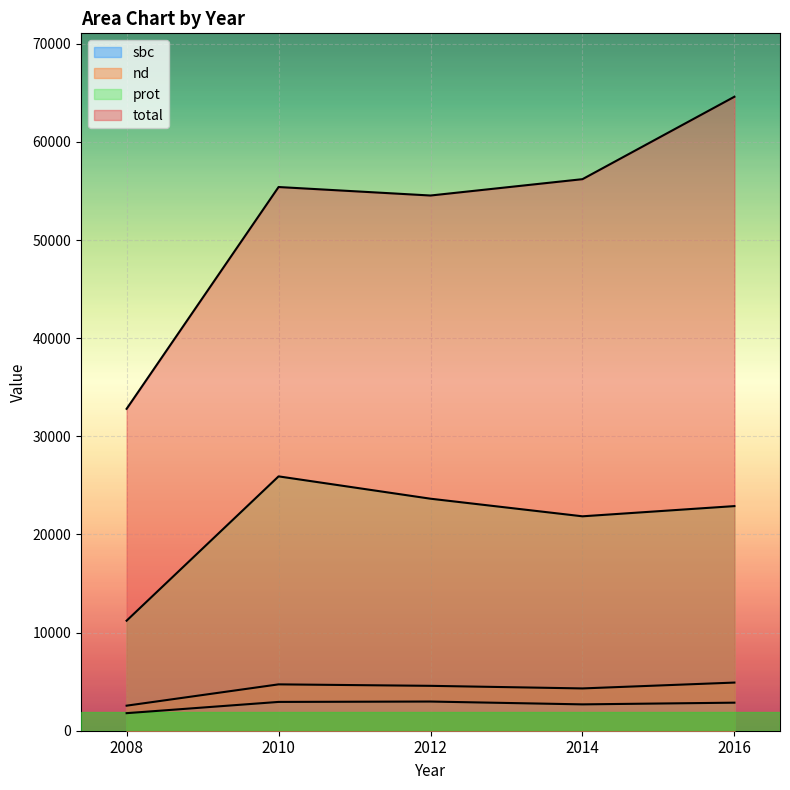

Does the chart display data point markers on the line(s)?

No